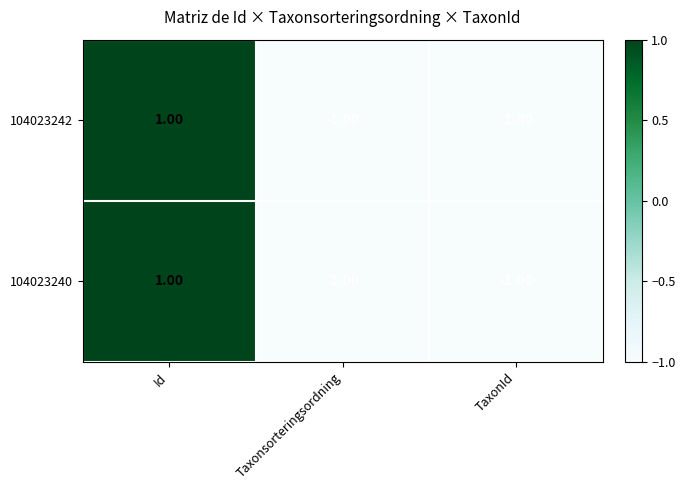

How many positive values does the 104023242 series have?

1